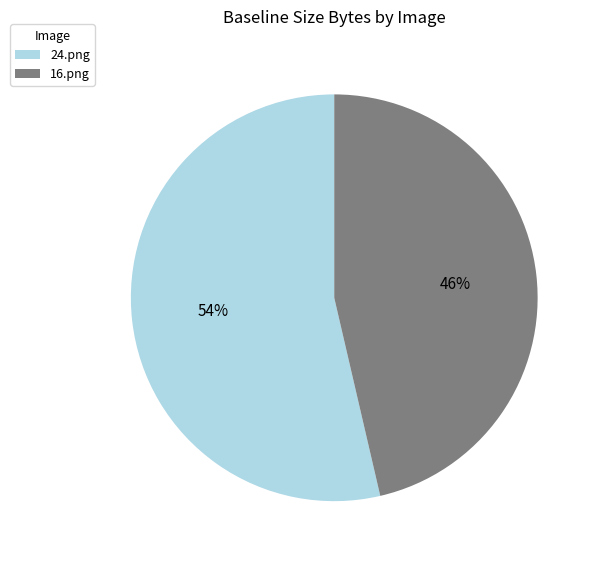

How many segments does this pie chart have?

2